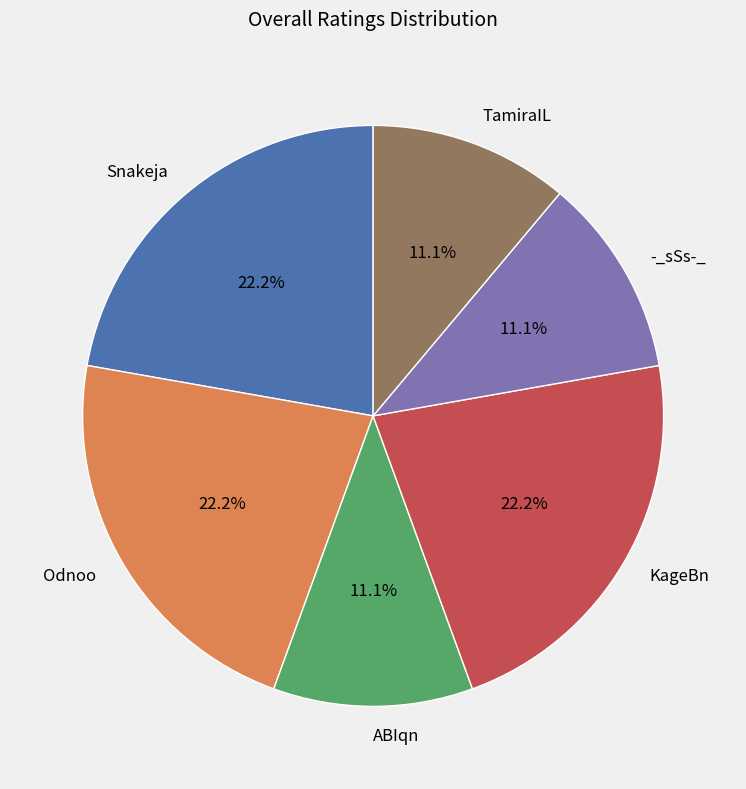

The ABIqn slice represents 11% of the pie. True or false?

True